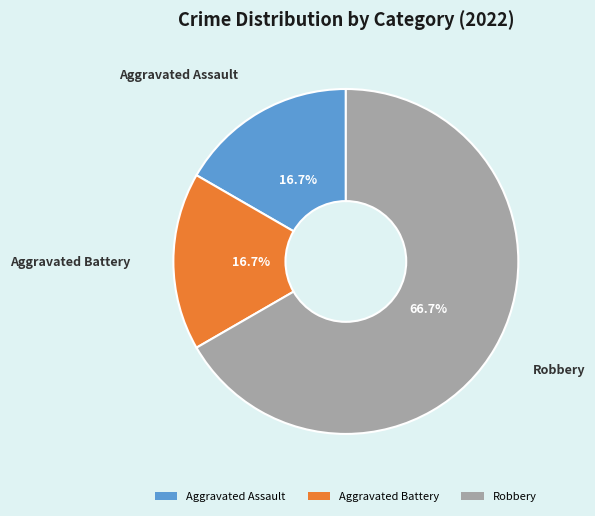

Combined, do Robbery and Aggravated Battery account for over 50%?

Yes